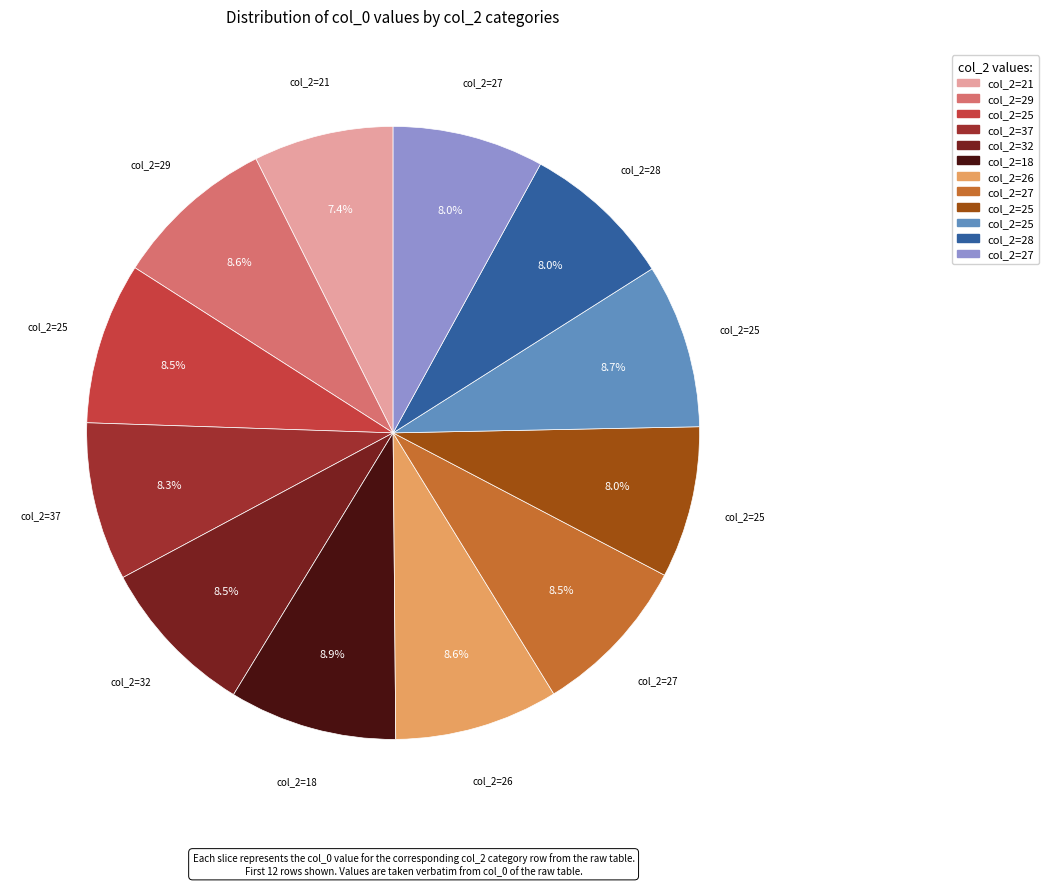

To the nearest percent, what is the average slice percentage?

8%